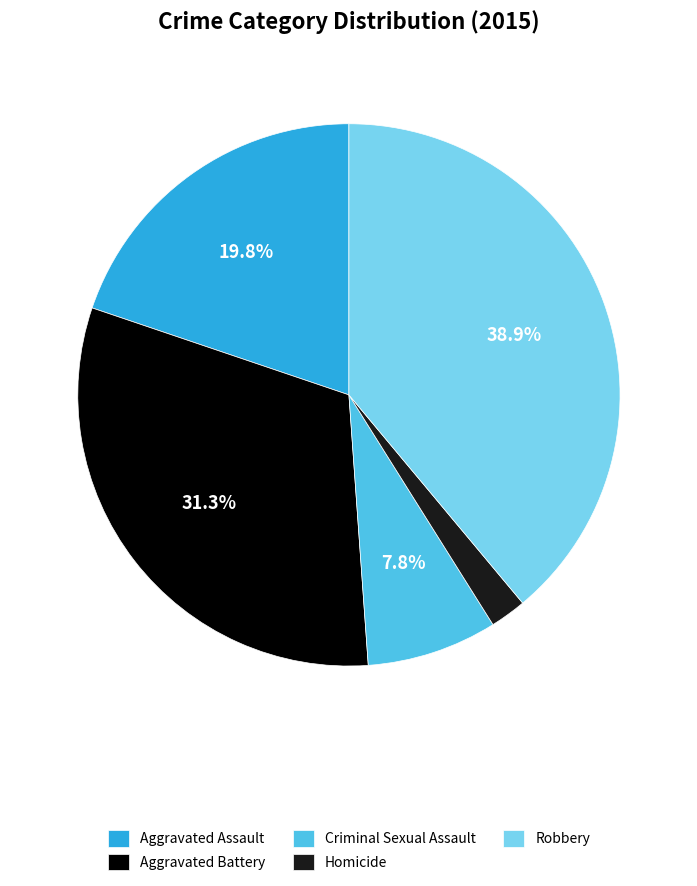

The Homicide slice represents 2% of the pie. True or false?

True